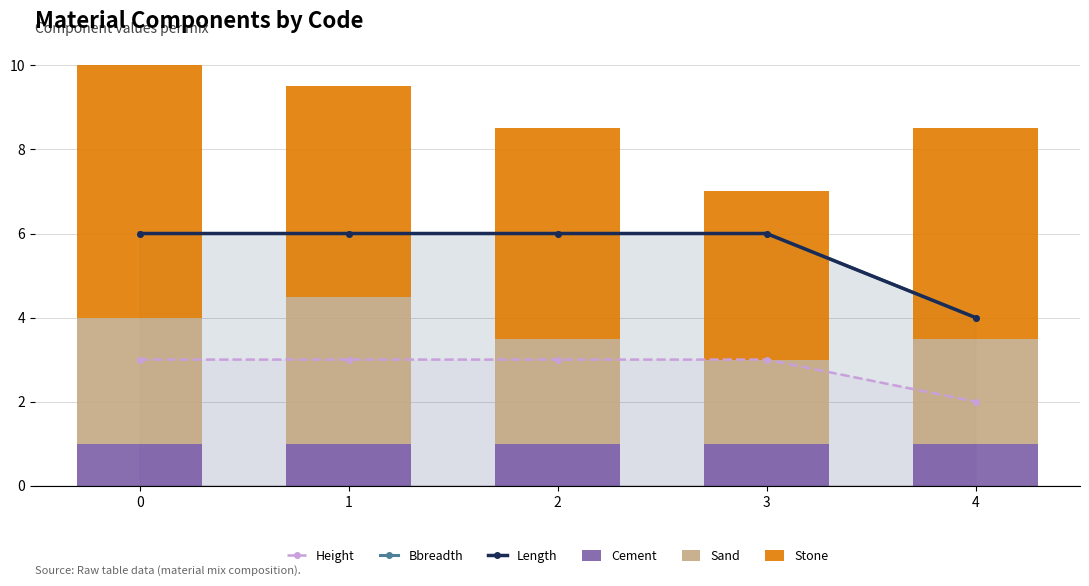

Are the bars horizontal?

No